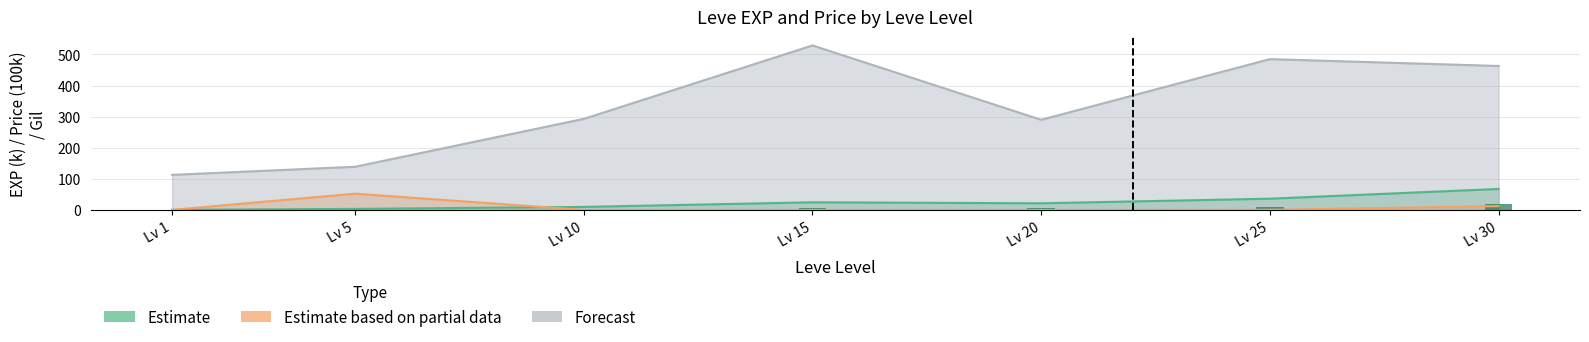

Count the number of values greater than 6.

4